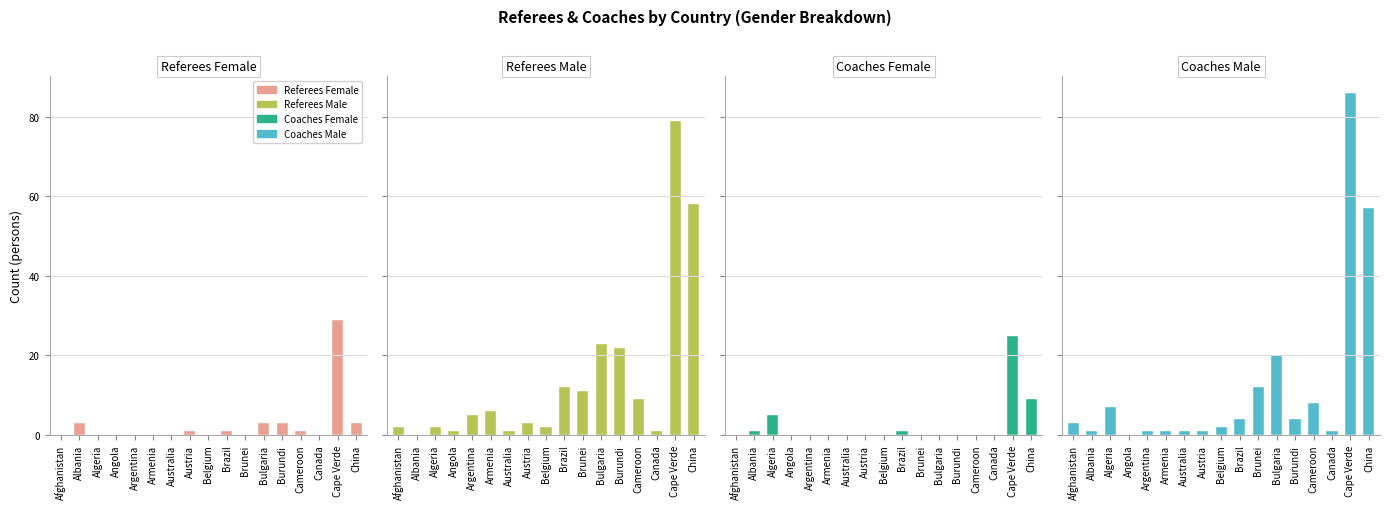

The Coaches Female series shows 14 at Austria. True or false?

False